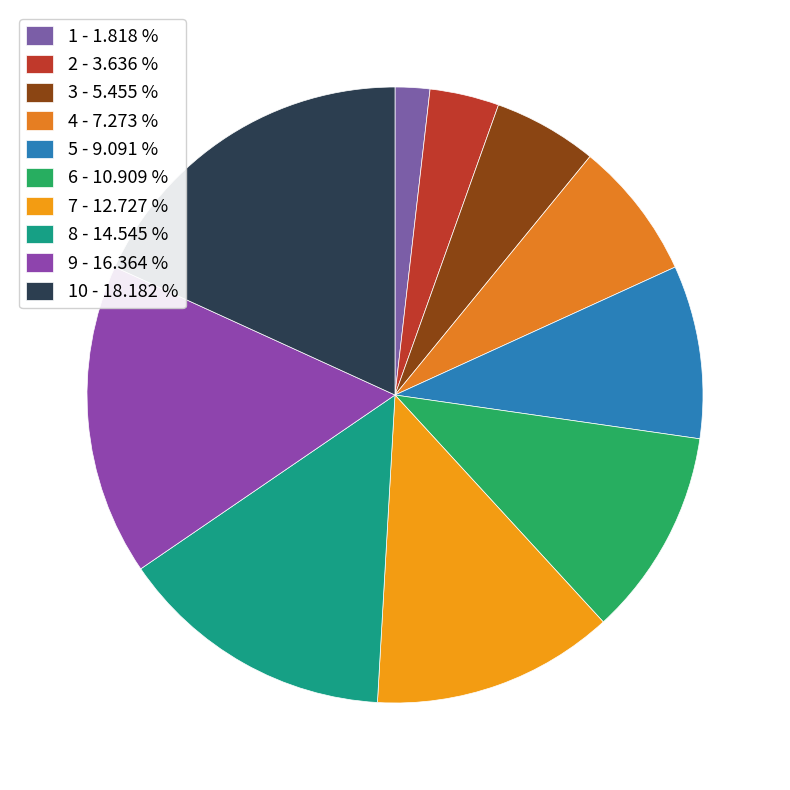

Which slice is the smallest?

1 - 1.818 %